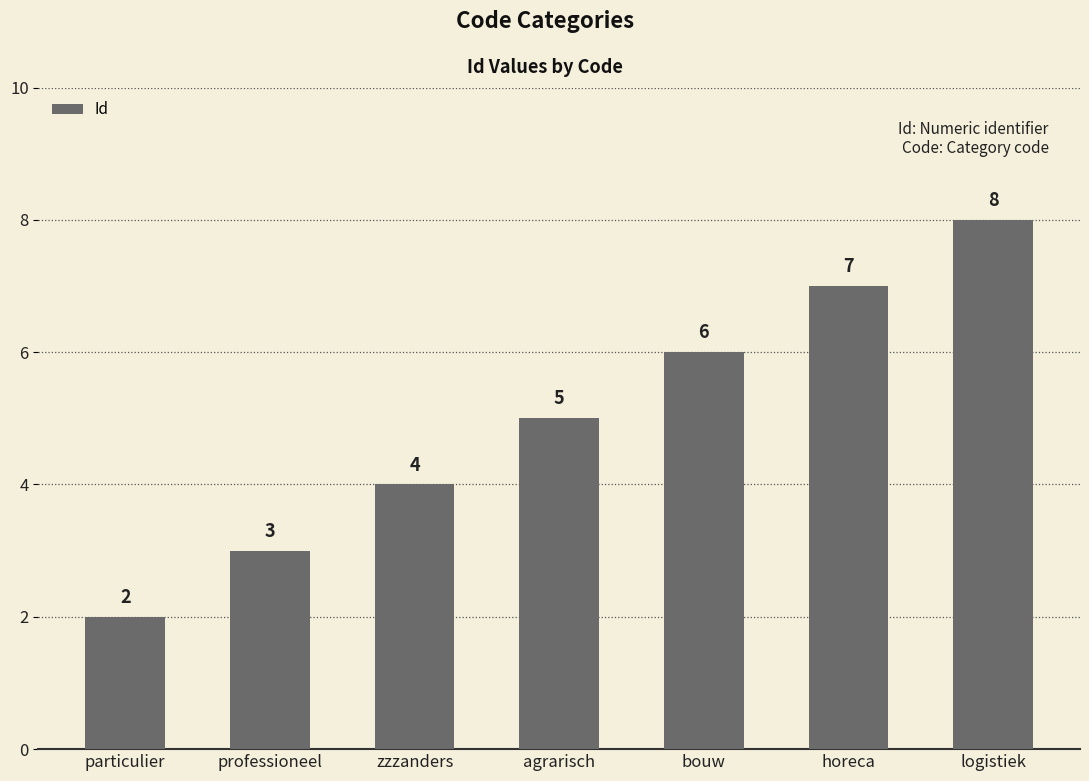

True or false: the data shows 3 at professioneel.

True